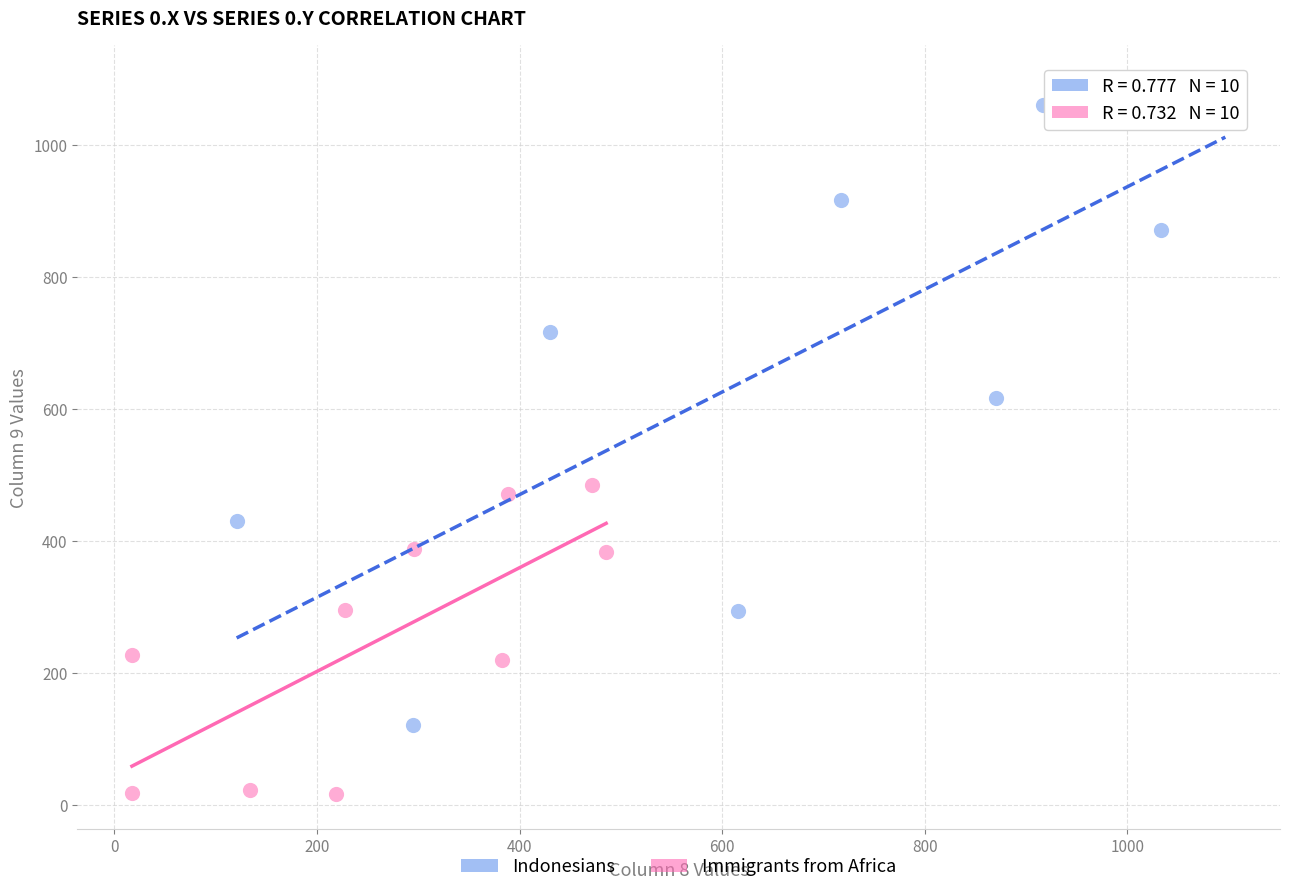

Which series contains the lowest Y value?

Immigrants from Africa